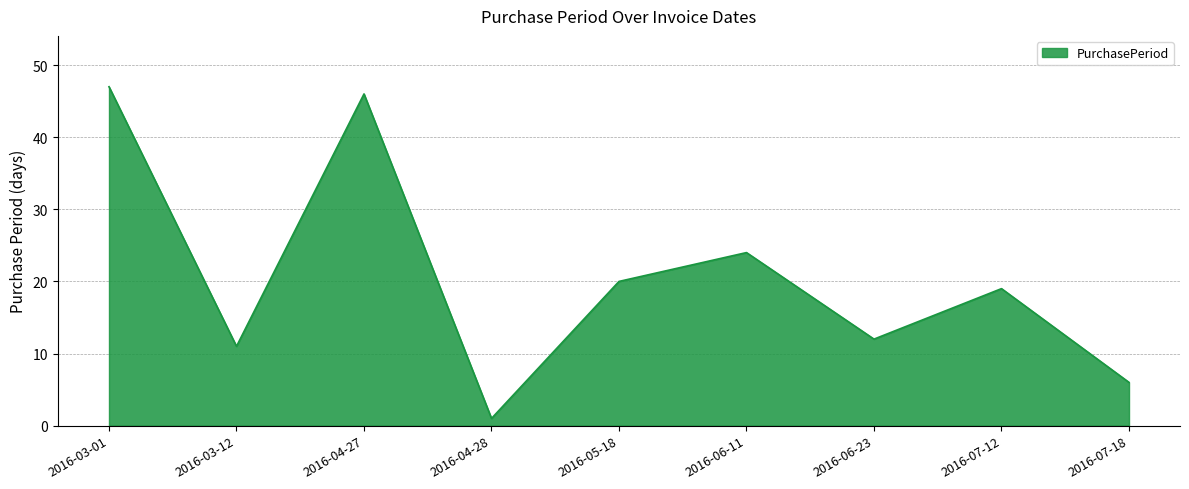

What is the minimum value shown in the chart?

1